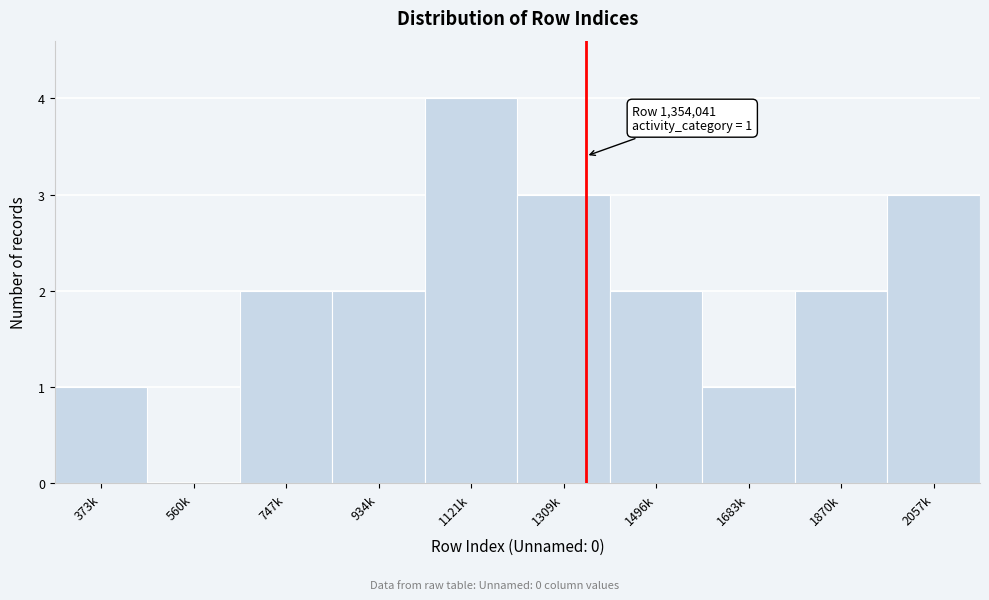

Reading left to right, extract all data points from this chart.

373k=1	560k=0	747k=2	934k=2	1121k=4	1309k=3	1496k=2	1683k=1	1870k=2	2057k=3